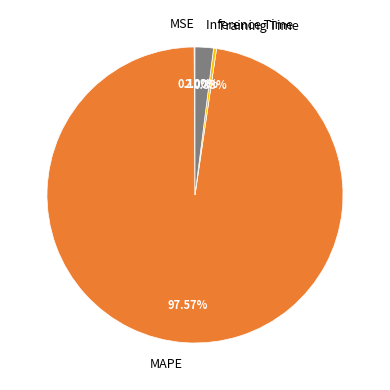

To the nearest percent, what is the difference between the largest and smallest slice percentages?

97%